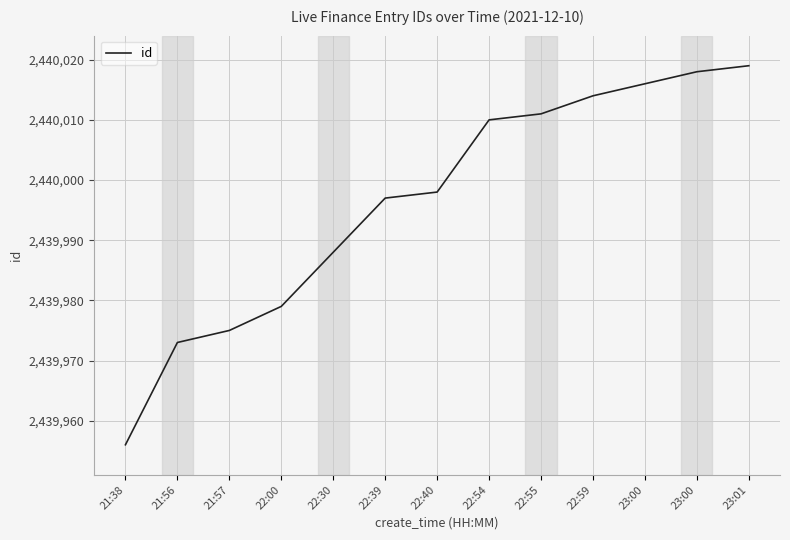

List the labels in order of value, smallest first.

21:38, 21:56, 21:57, 22:00, 22:30, 22:39, 22:40, 22:54, 22:55, 22:59, 23:00, 23:00, 23:01